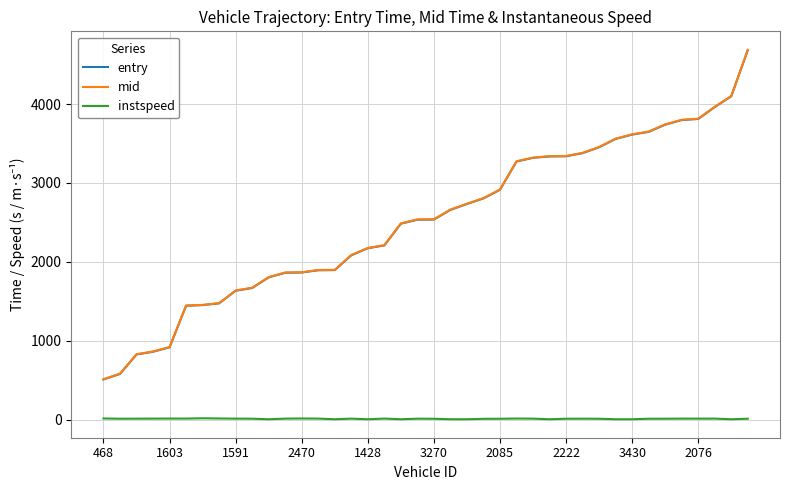

Which series has the largest range (max minus min)?

mid